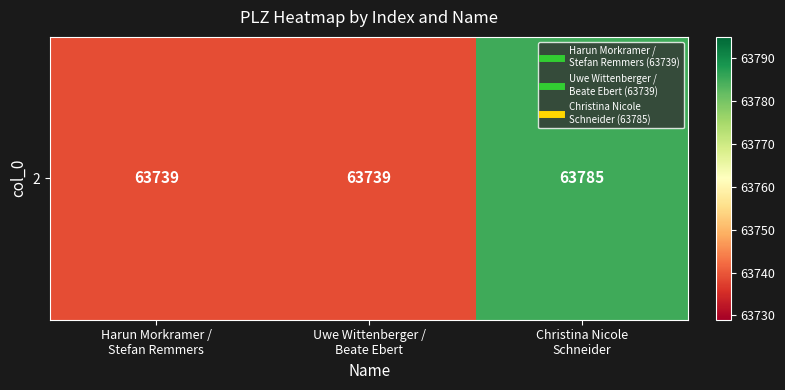

What is the change in value from Uwe Wittenberger /
Beate Ebert to Christina Nicole
Schneider?

+46